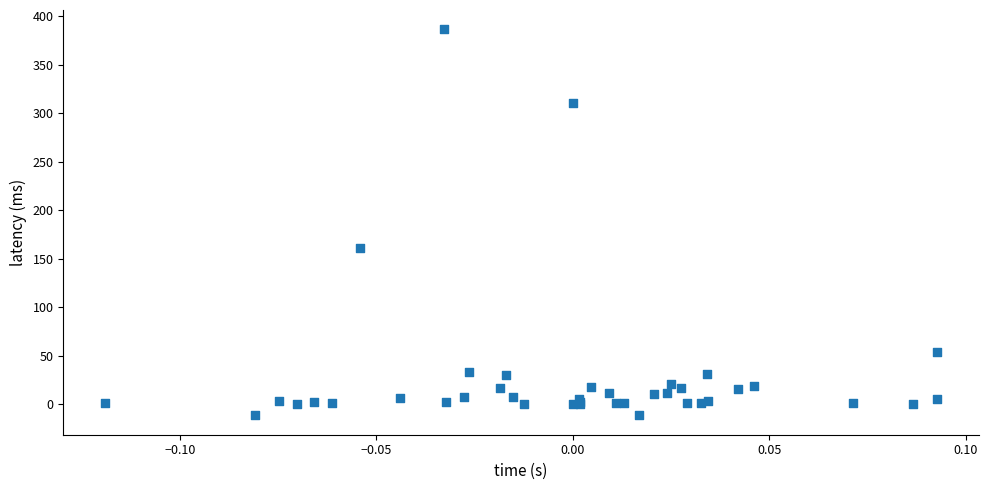

What Y value in the scatter plot is closest to 187?

161.4